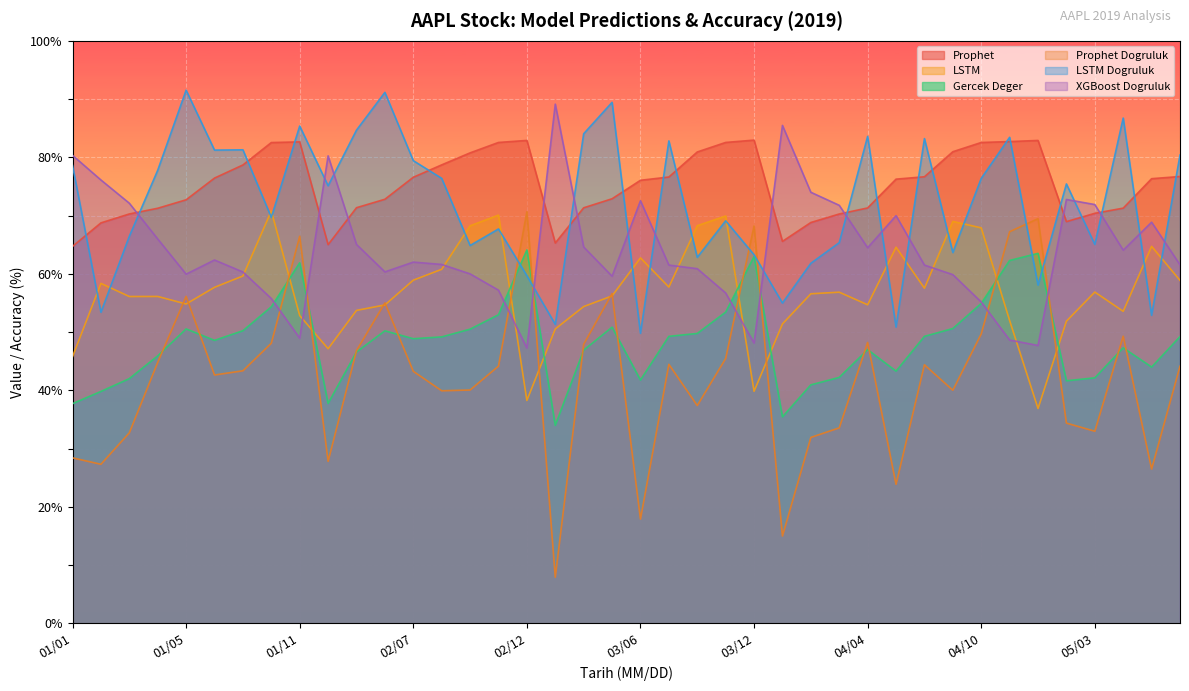

Rank the series by their maximum value, from highest to lowest.

LSTM Dogruluk, XGBoost Dogruluk, Prophet, LSTM, Prophet Dogruluk, Gercek Deger